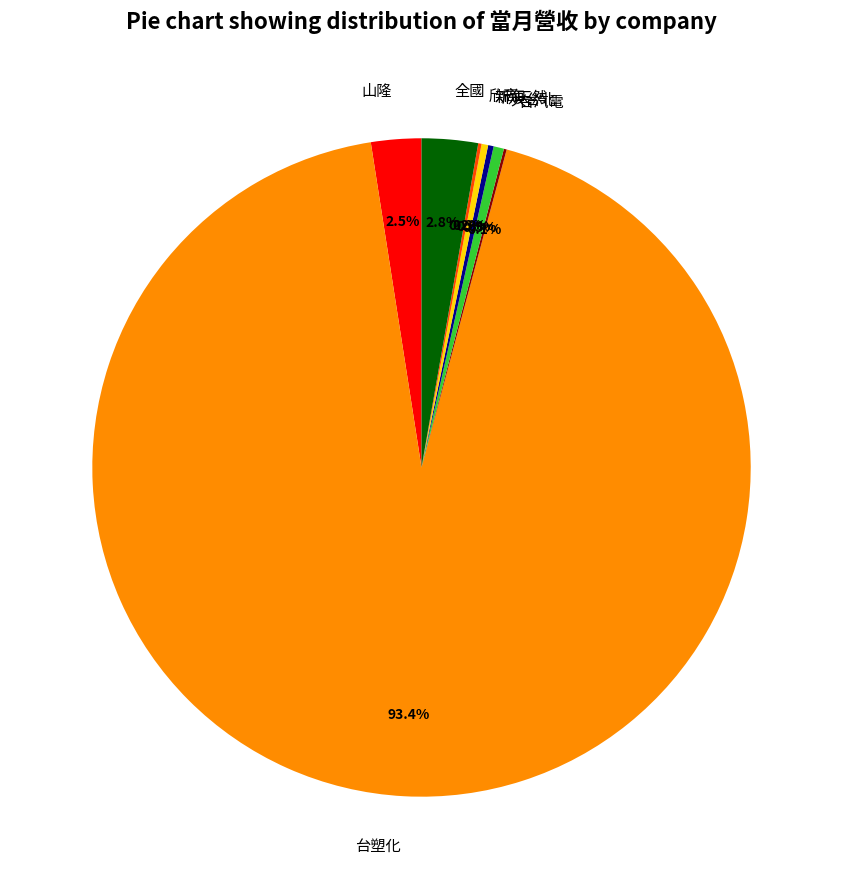

What is the ratio of the value at 山隆 to the value at 全國?

0.9